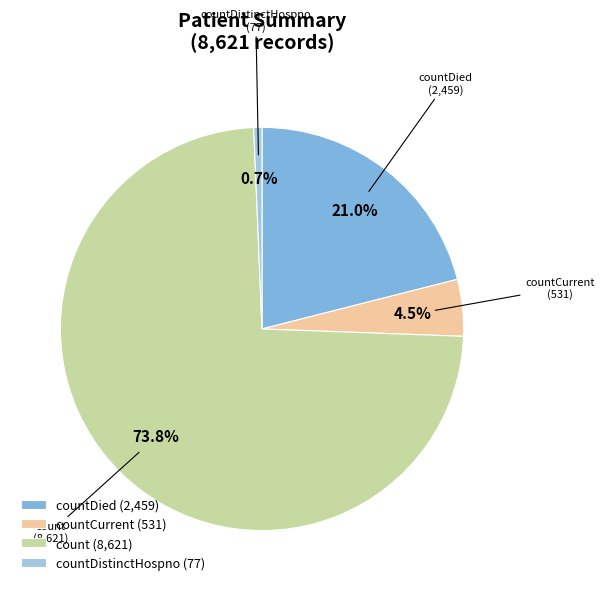

Which category accounts for the majority?

countDistinctHospno